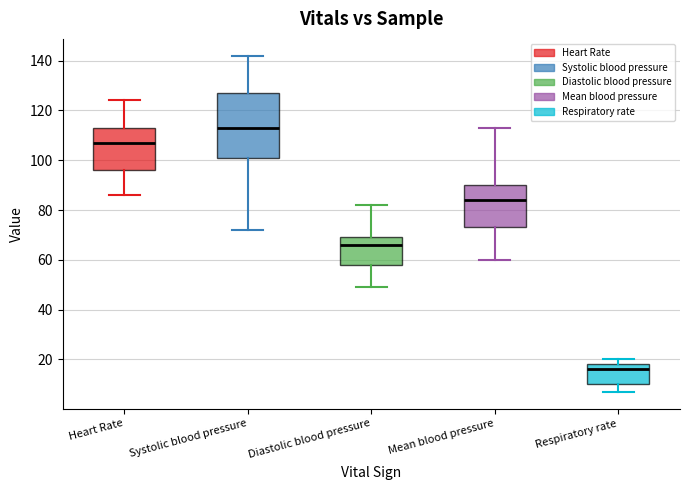

Comparing the boxes themselves (not the whiskers), which one is the tallest?

Systolic blood pressure